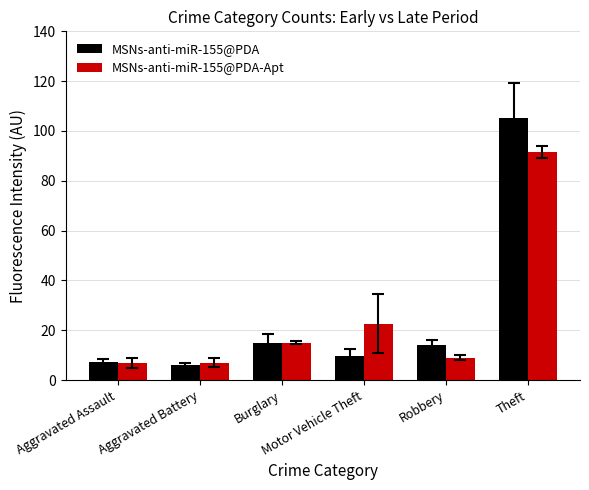

True or false: MSNs-anti-miR-155@PDA has a value of 57.5 at Theft.

False